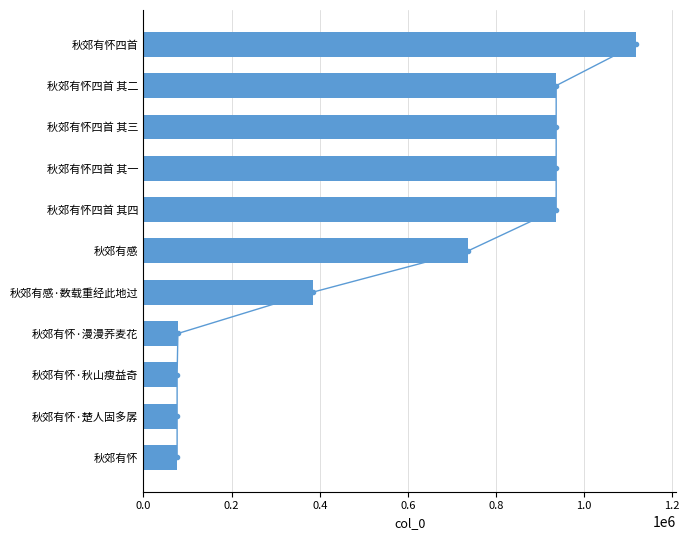

Which has a higher value, 秋郊有怀·楚人固多孱 or 秋郊有怀四首?

秋郊有怀四首